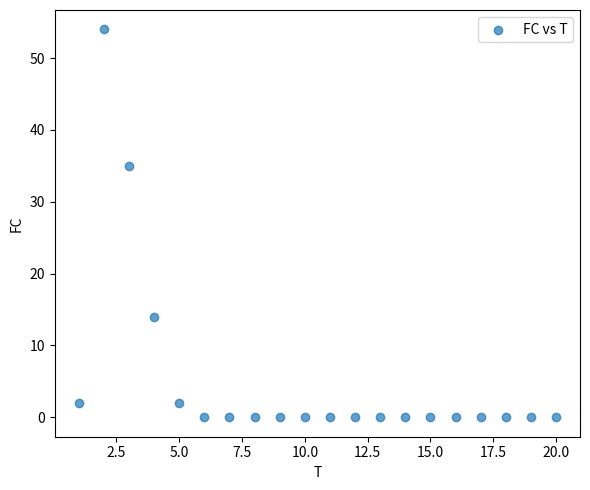

What is the range of X values (max minus min)?

19